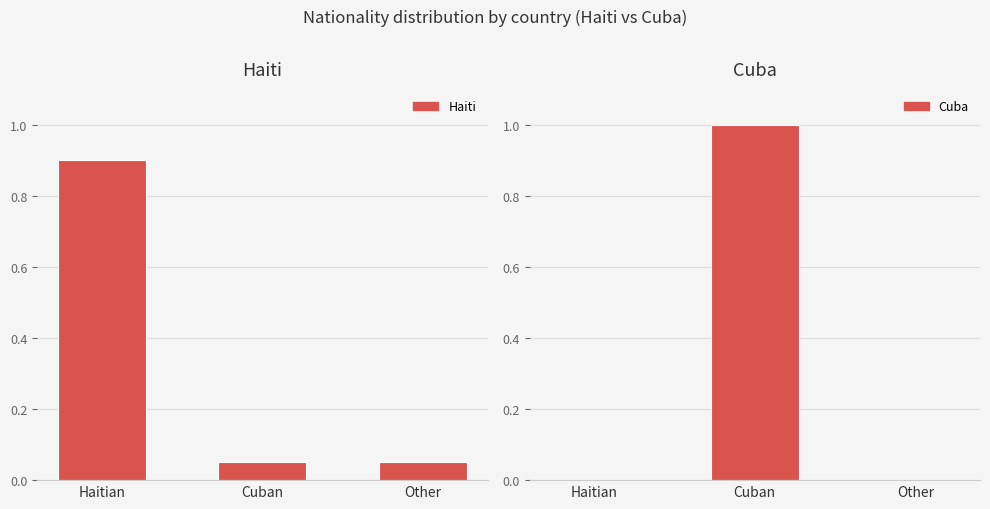

At which category is the sum across all series the highest?

Cuban